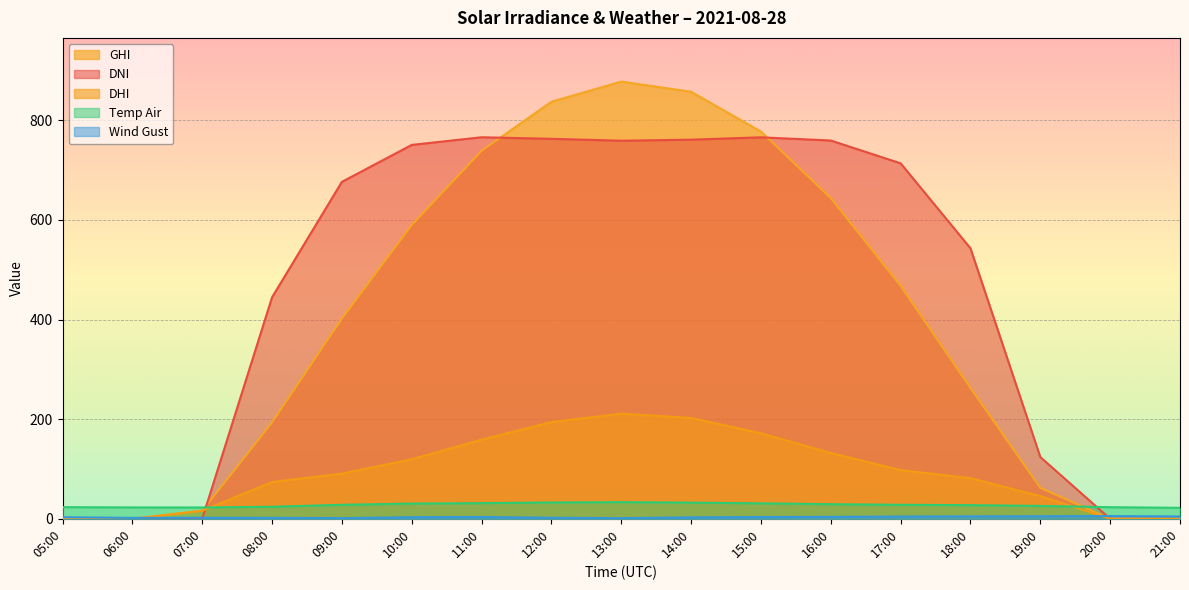

What is the label of the 14th point from the right?

08:00